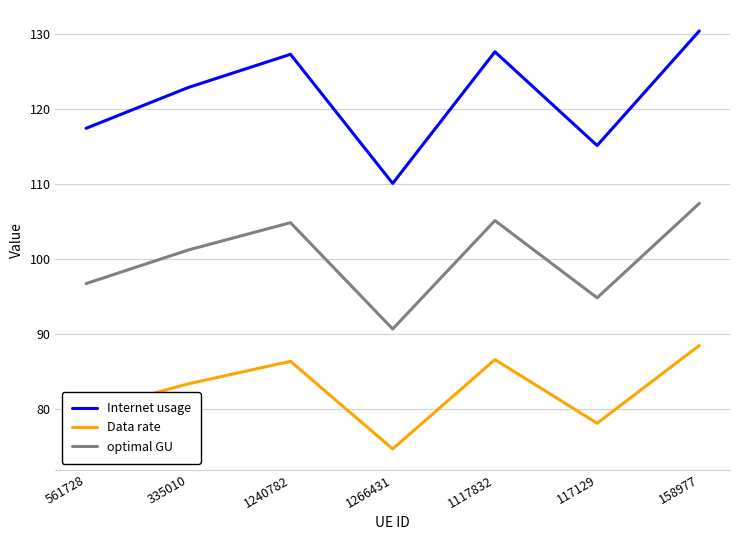

Does the chart have visible grid lines?

Yes